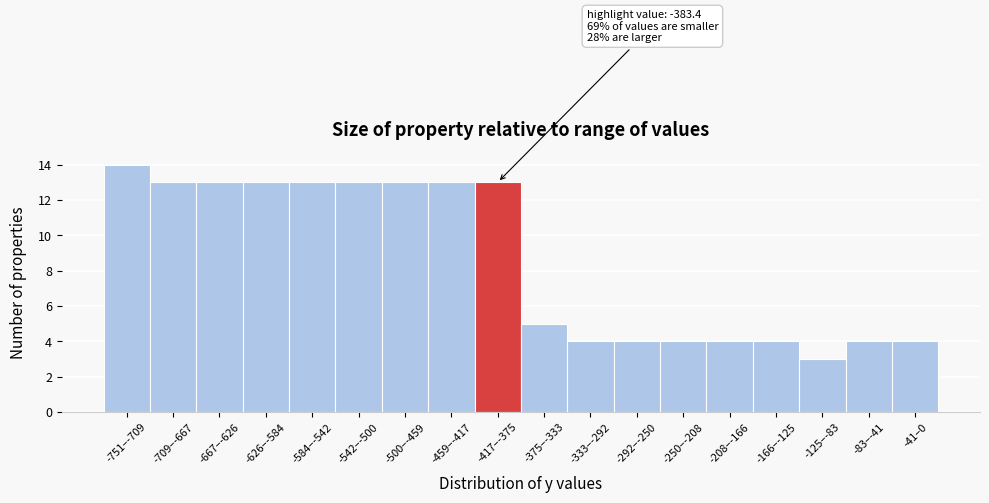

Reading right to left, extract all data points from this chart.

4	4	3	4	4	4	4	4	5	13	13	13	13	13	13	13	13	14